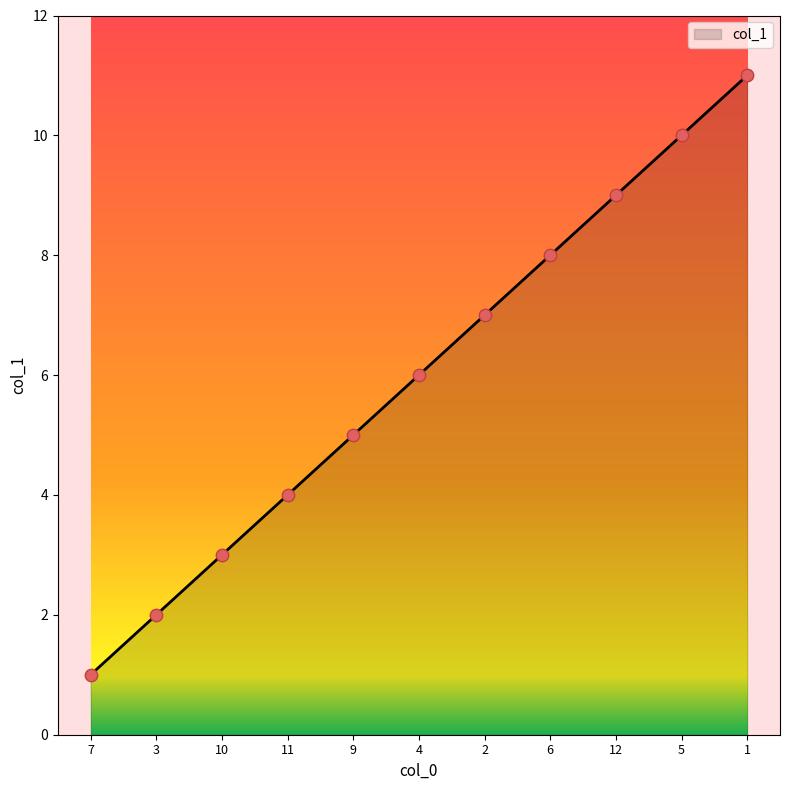

What is the change in value from 10 to 11?

+1